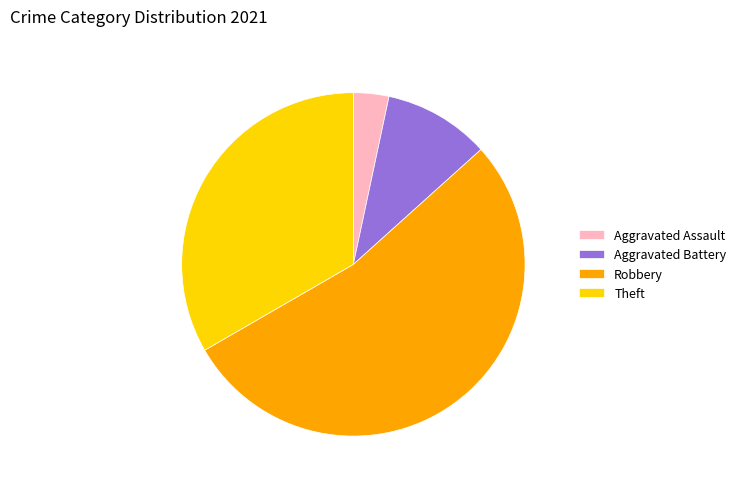

The Aggravated Battery slice represents 1% of the pie. True or false?

False